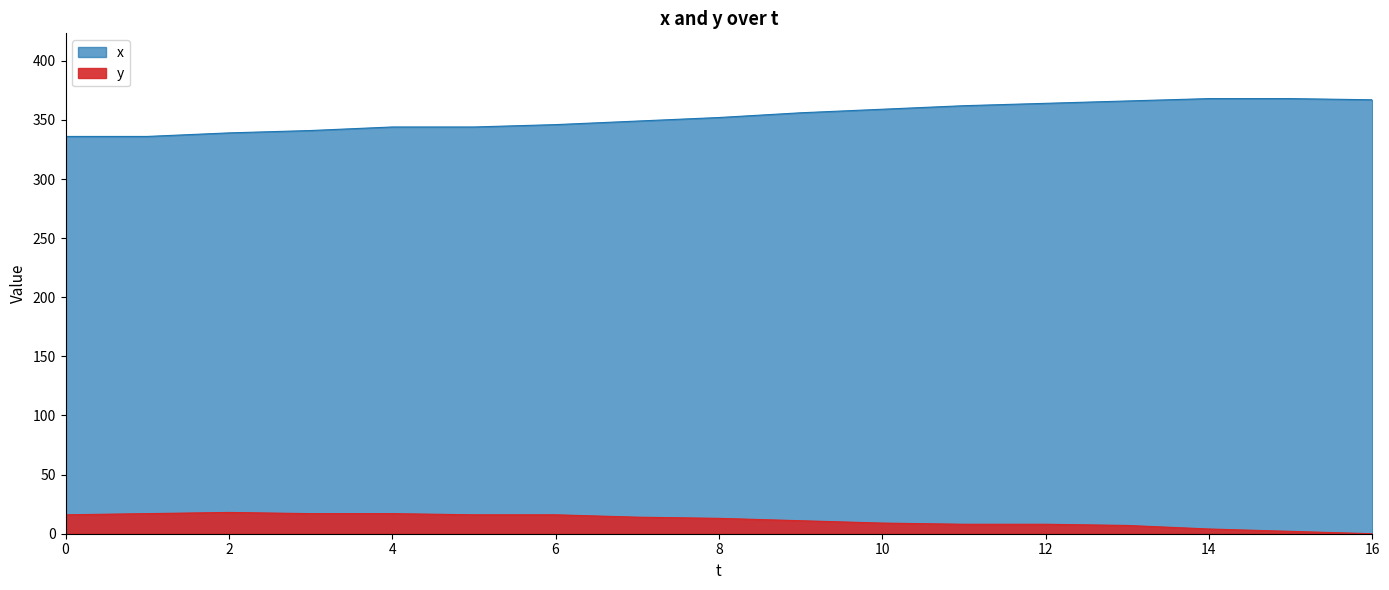

Which label corresponds to the smallest value in the chart?

16